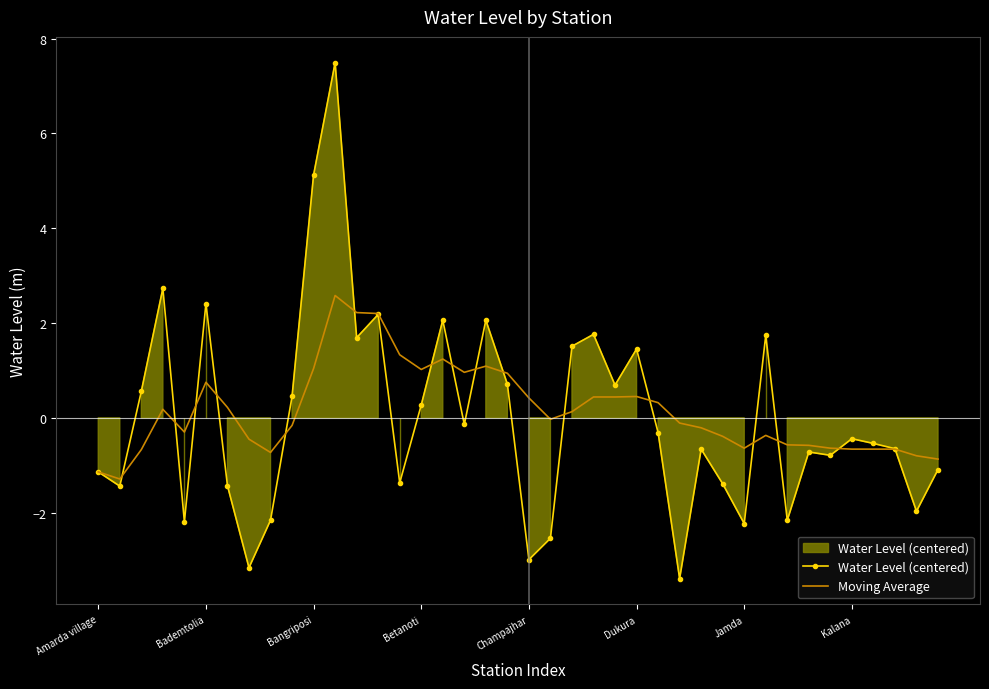

Reading left to right, extract all data points from this chart.

Water Level (centered): -1.1	-1.4	0.6	2.7	-2.2	2.4	-1.4	-3.2	-2.2	0.5	5.1	7.5	1.7	2.2	-1.4	0.3	2.1	-0.1	2.1	0.7	-3.0	-2.5	1.5	1.8	0.7	1.5	-0.3	-3.4	-0.7	-1.4	-2.2	1.7	-2.2	-0.7	-0.8	-0.4	-0.5	-0.6	-2.0	-1.1
Moving Average: -1.1	-1.3	-0.7	0.2	-0.3	0.8	0.2	-0.4	-0.7	-0.2	1.0	2.6	2.2	2.2	1.3	1.0	1.2	1.0	1.1	0.9	0.4	-0.0	0.1	0.4	0.4	0.5	0.3	-0.1	-0.2	-0.4	-0.6	-0.4	-0.6	-0.6	-0.6	-0.7	-0.7	-0.7	-0.8	-0.9